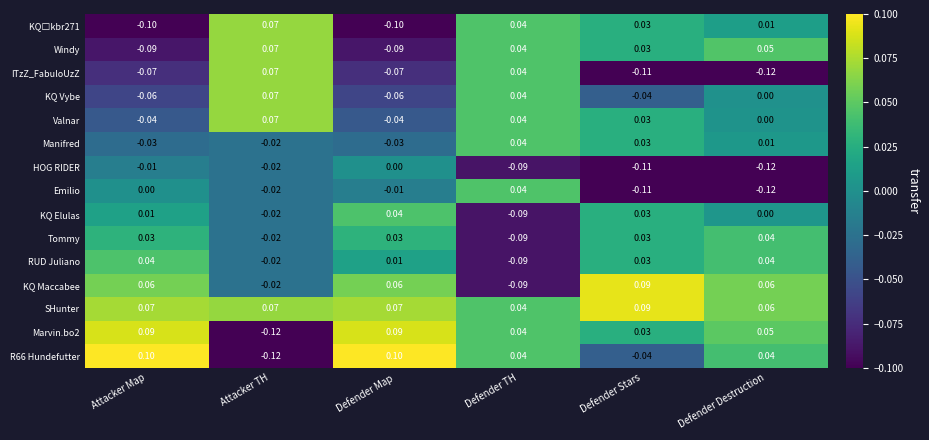

At which category is the sum across all series the highest?

Attacker TH